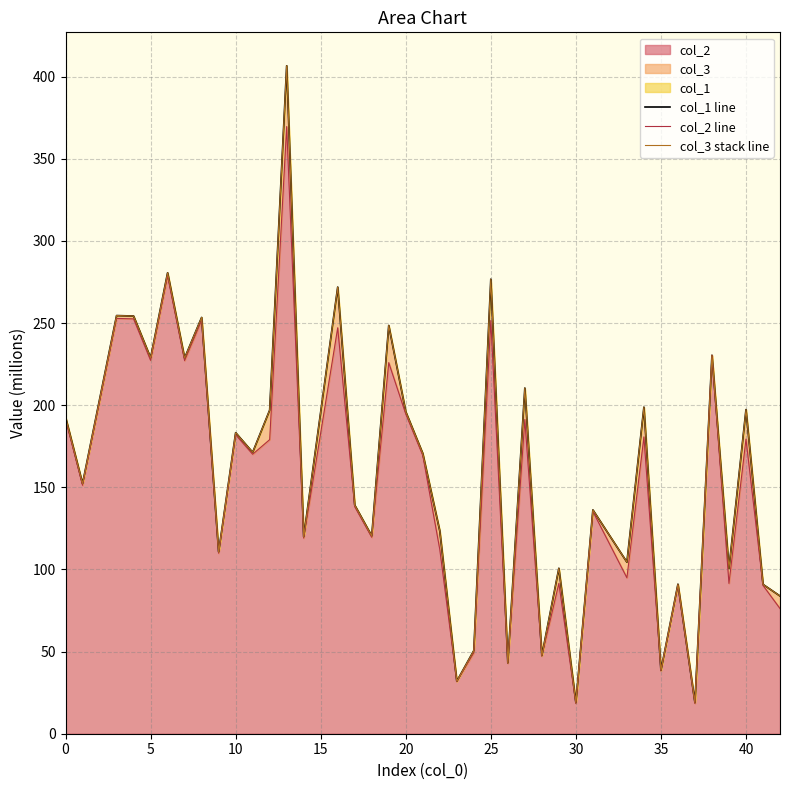

The col_2 series shows 182.0 at 10. True or false?

True